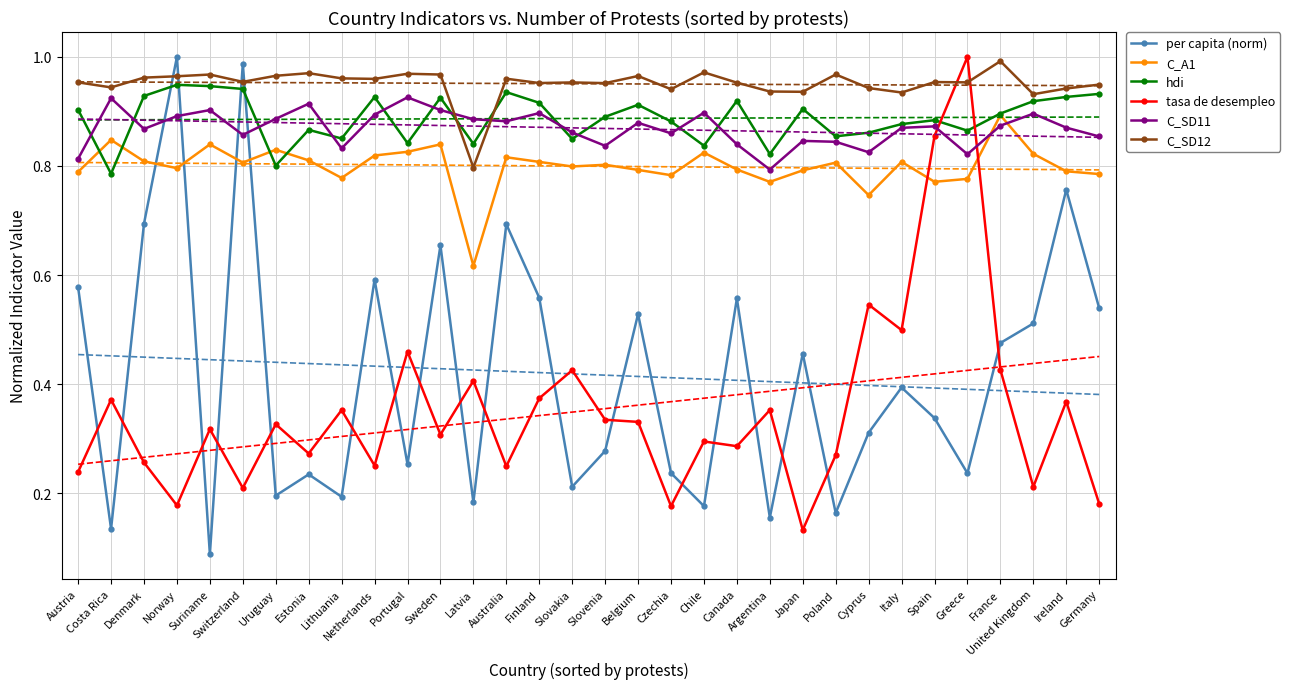

At which category is the sum across all series the highest?

Norway